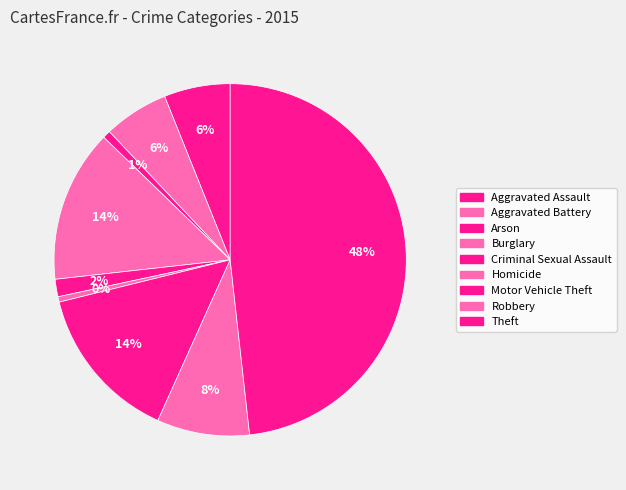

To the nearest percent, what is the difference between the Robbery and Theft slice percentages?

40%